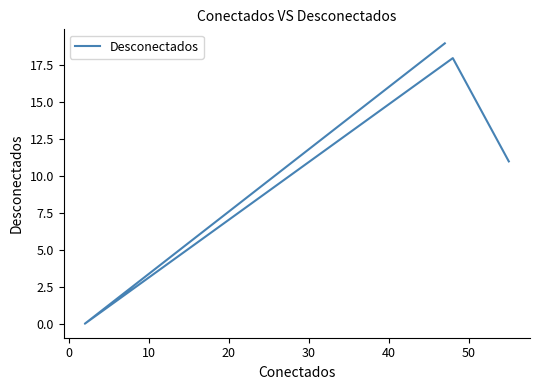

What position from the right is 10?

3